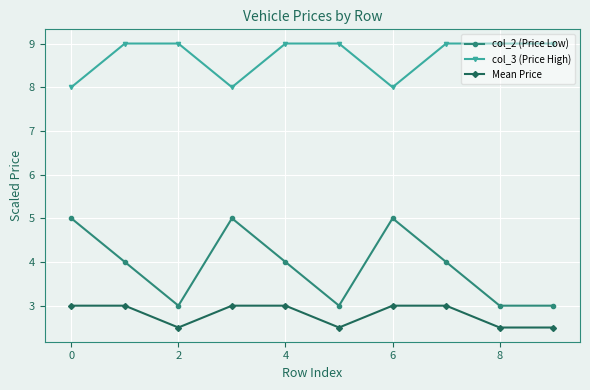

Which series has the widest spread of values?

col_2 (Price Low)